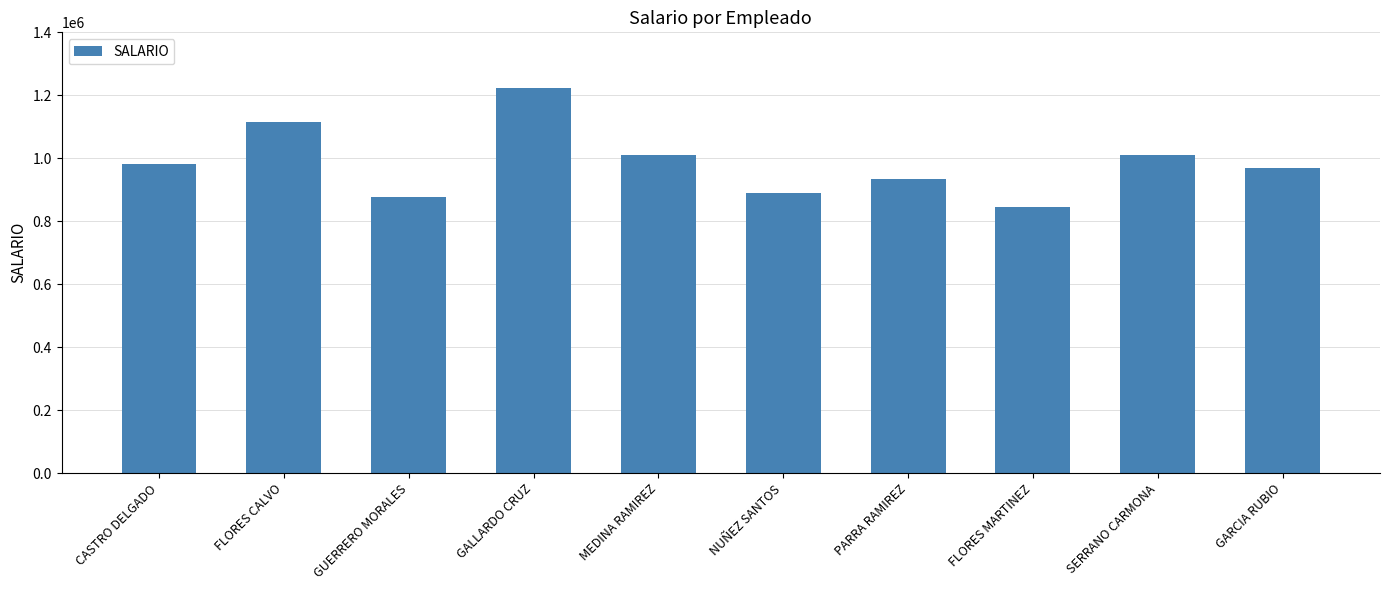

Does the chart contain stacked bars?

No